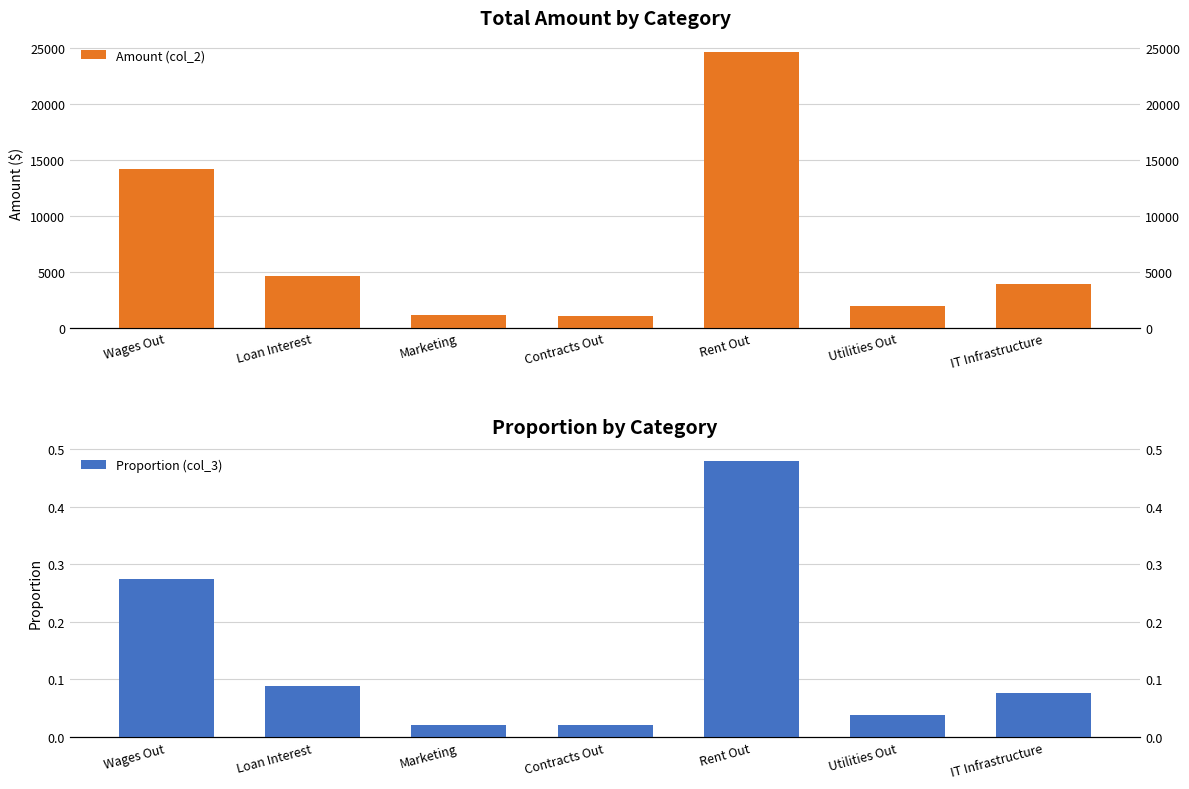

Which series has the widest spread of values?

Amount (col_2)